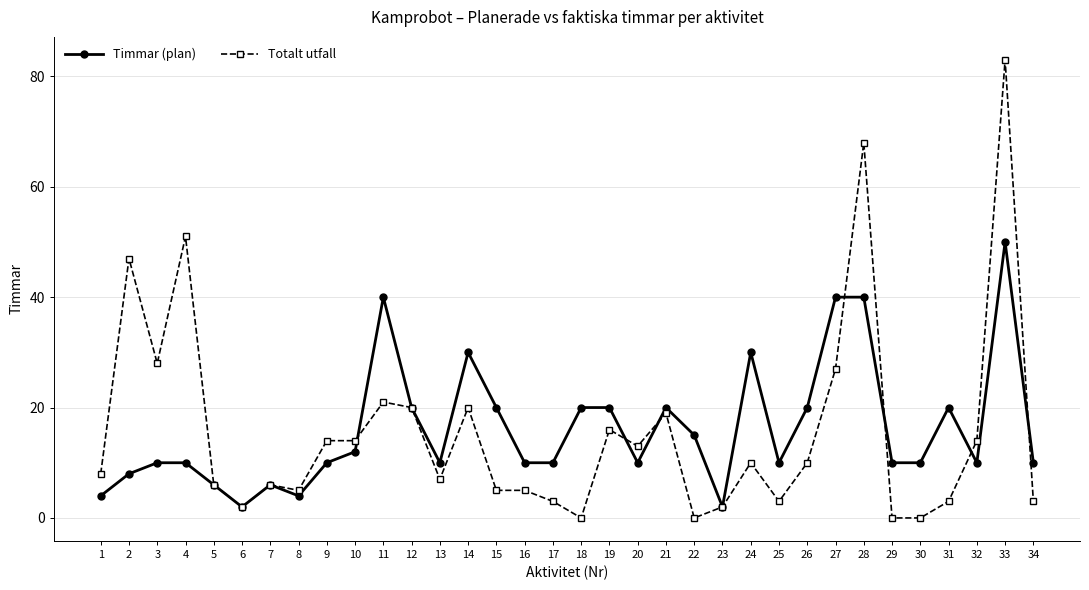

Reading right to left, transcribe all the data shown in this chart.

Timmar (plan): 10	50	10	20	10	10	40	40	20	10	30	2	15	20	10	20	20	10	10	20	30	10	20	40	12	10	4	6	2	6	10	10	8	4
Totalt utfall: 3	83	14	3	0	0	68	27	10	3	10	2	0	19	13	16	0	3	5	5	20	7	20	21	14	14	5	6	2	6	51	28	47	8